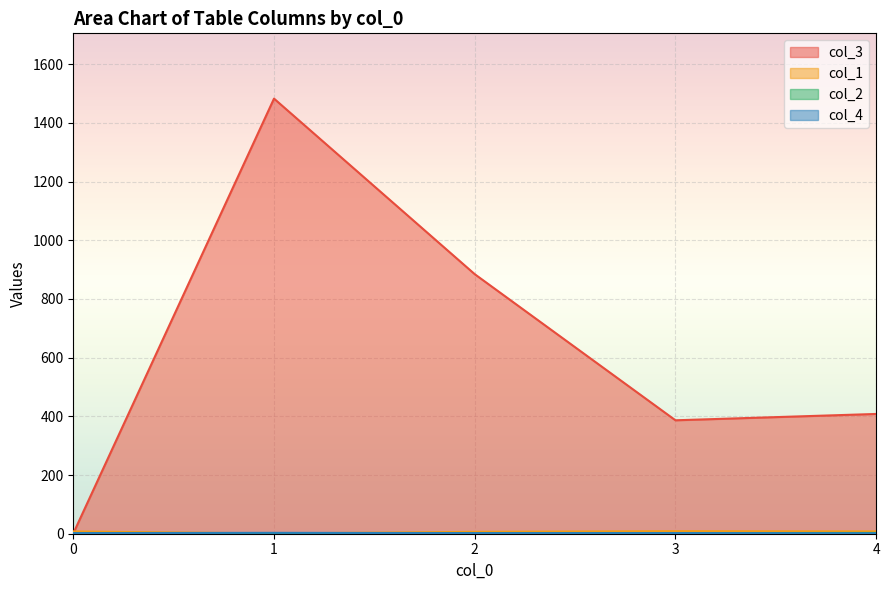

Which has a higher value, 2 or 0?

2